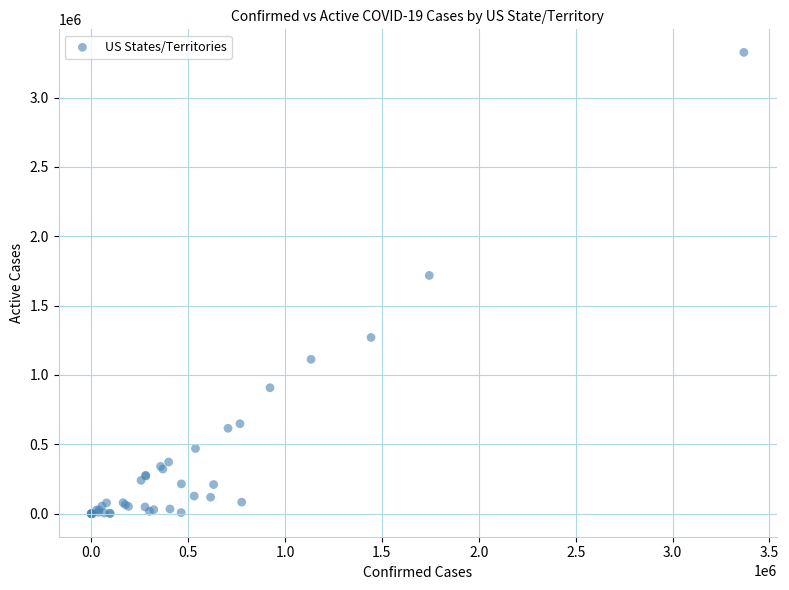

What Y value in the scatter plot is closest to 1662898?

1717600